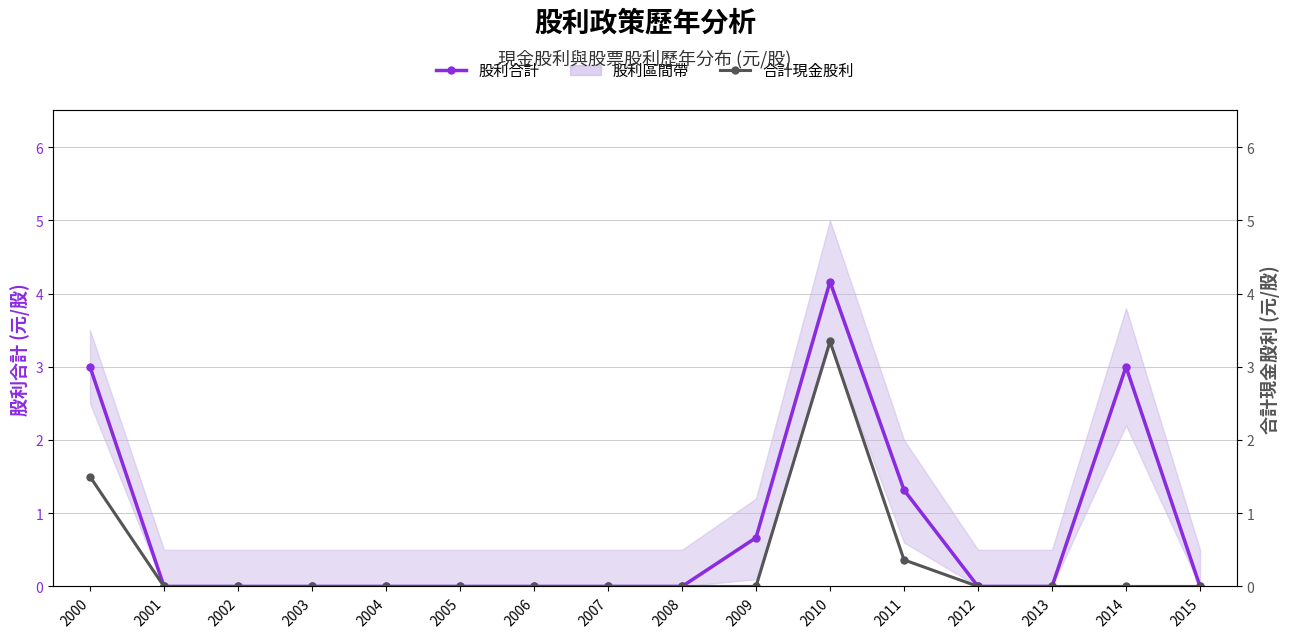

What is the sum of all 股利合計 values?

12.1